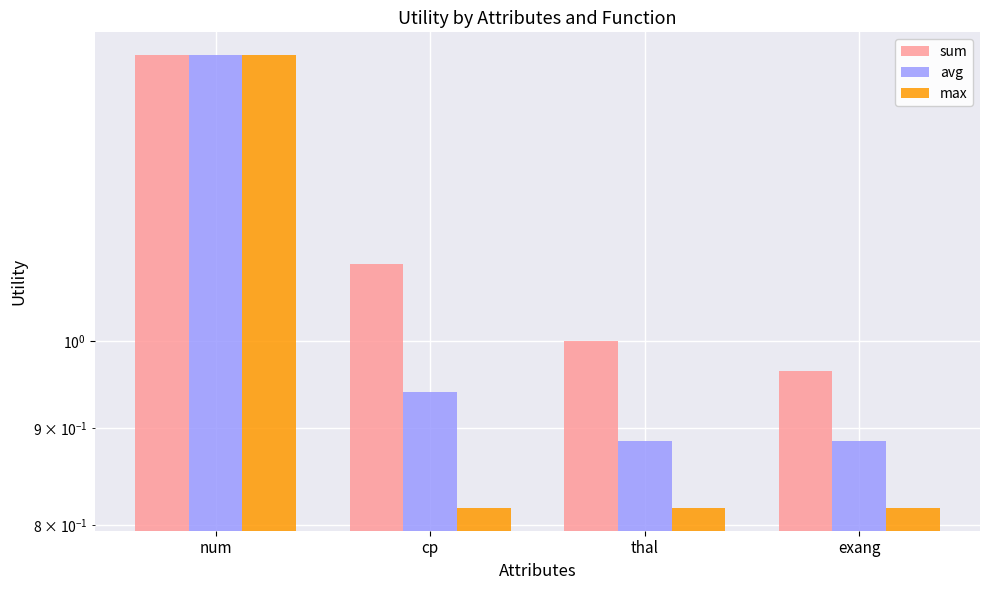

Which series has the largest total across all categories?

sum